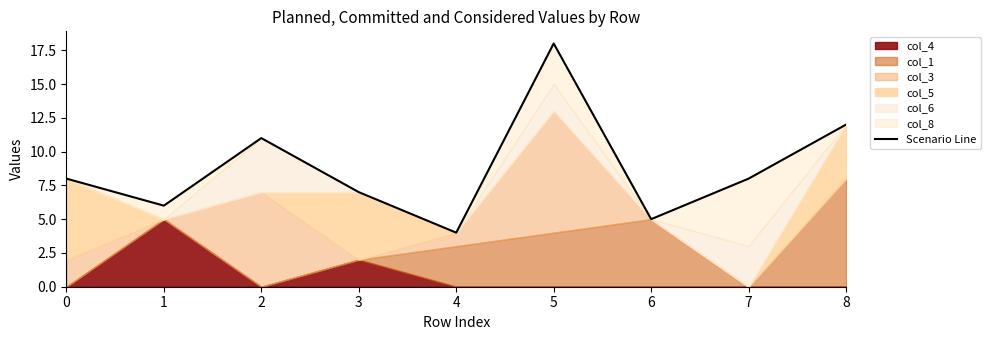

Where is the first local maximum?

2